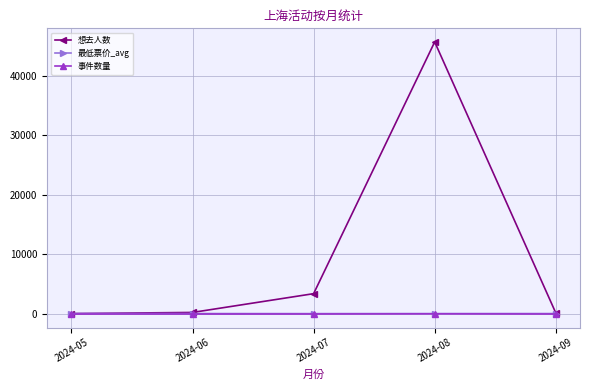

At how many categories does at least one series exceed 35156?

1